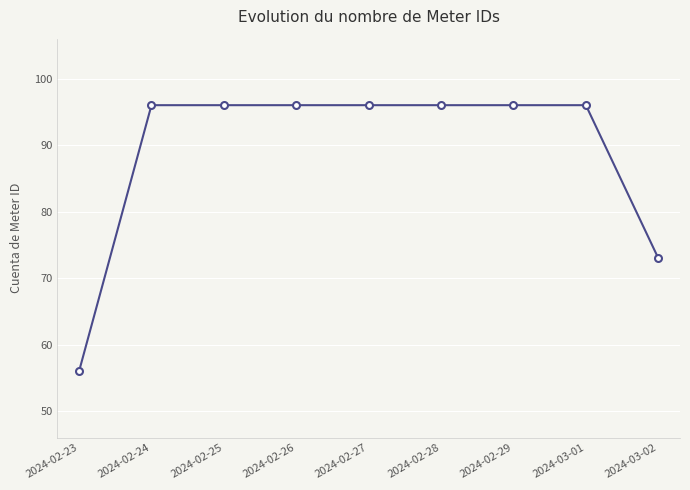

What position from the right is 2024-02-27?

5